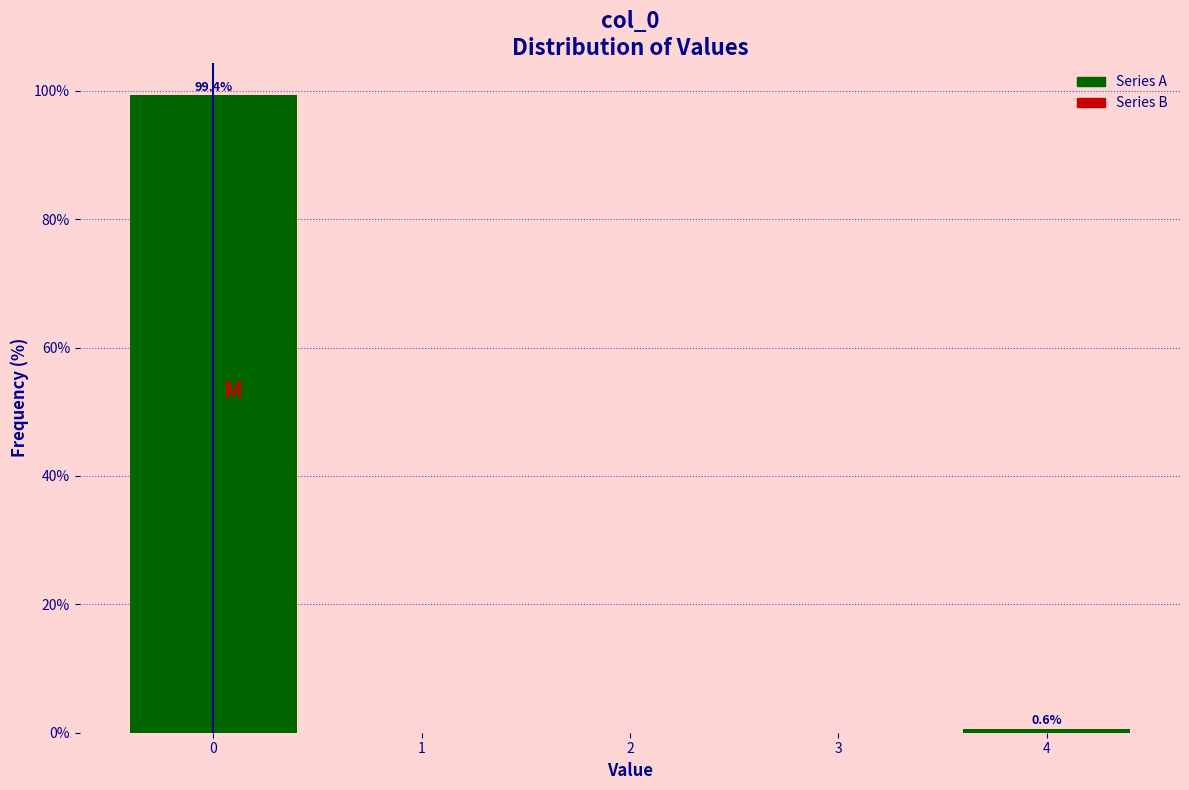

Over which range of the x-axis is the bar tallest?

-0.5 to 0.5